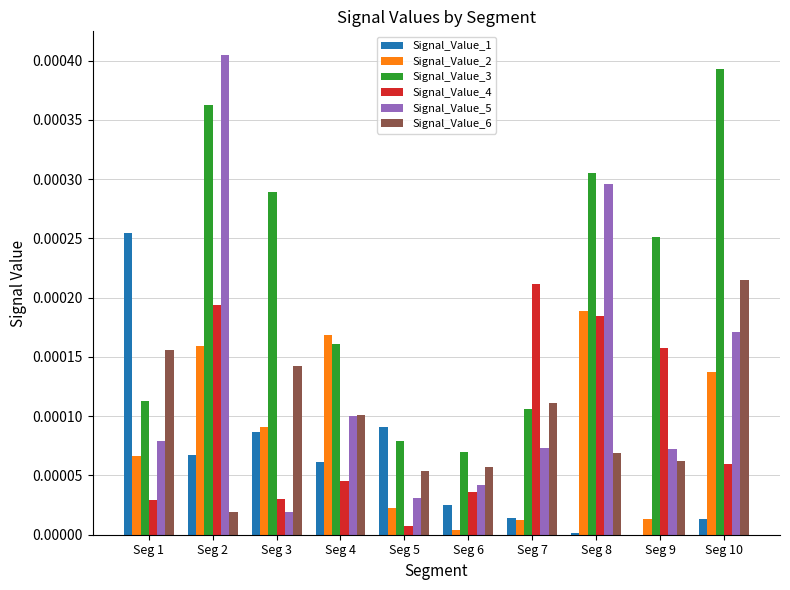

Is the value of Signal_Value_3 at Seg 5 greater than the value of Signal_Value_1 at Seg 10?

Yes